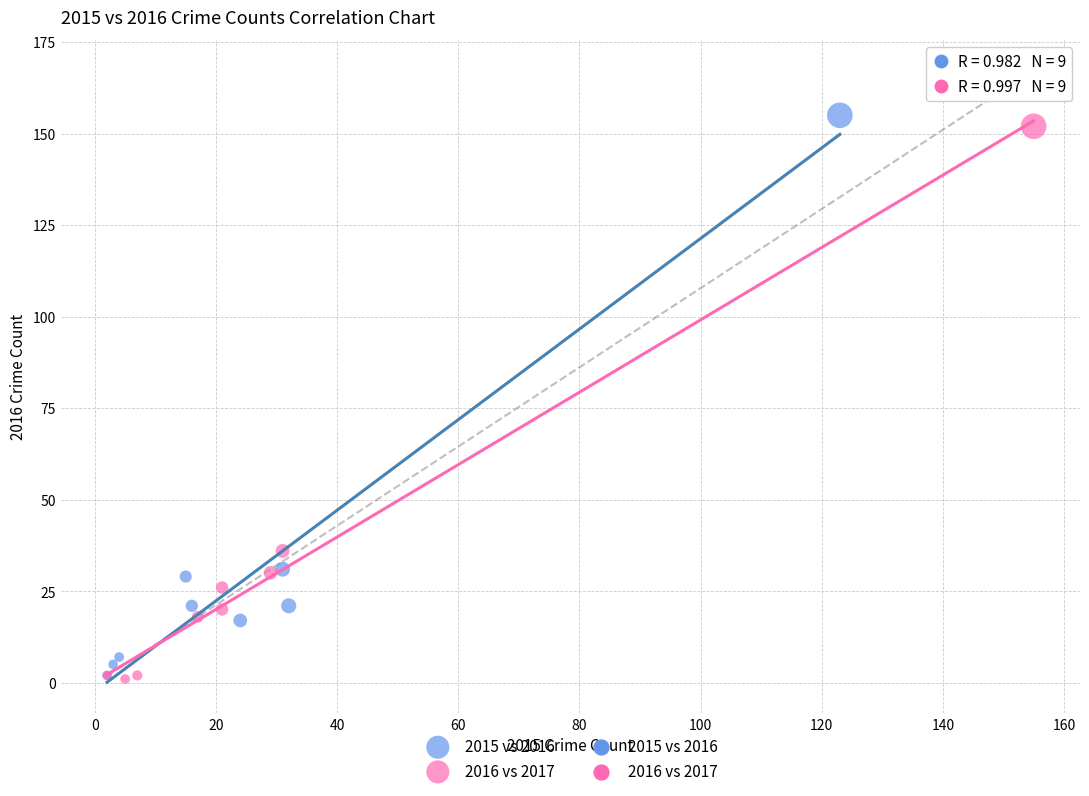

Which series reaches the maximum Y coordinate?

2015 vs 2016